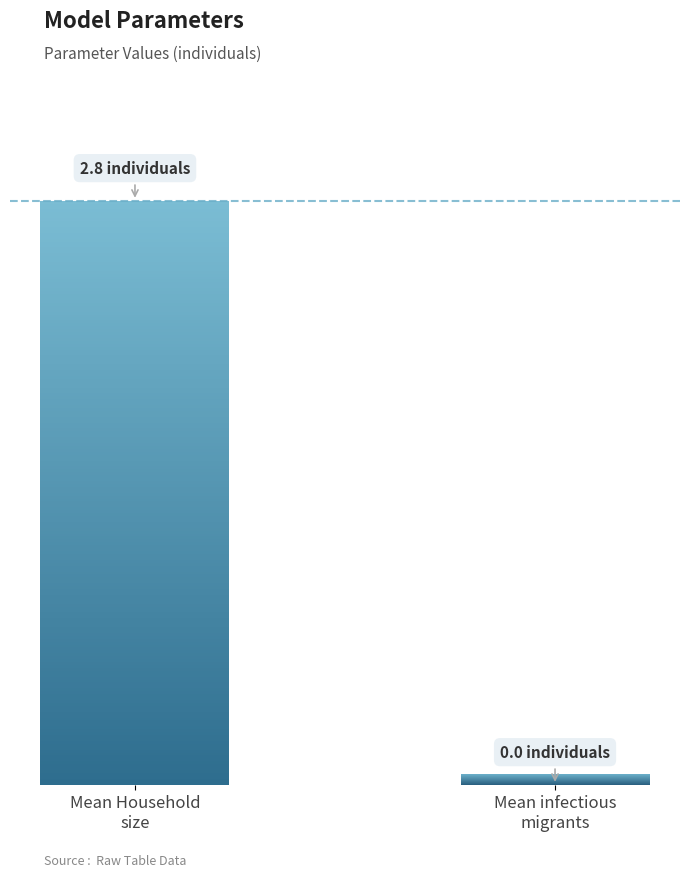

Reading left to right, transcribe all the data shown in this chart.

2.8	0.0